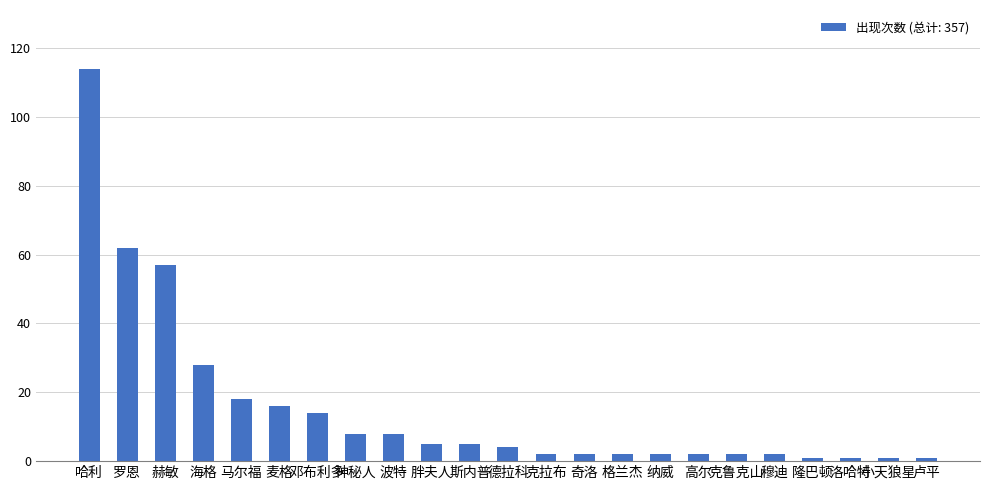

What is the greatest value displayed?

114